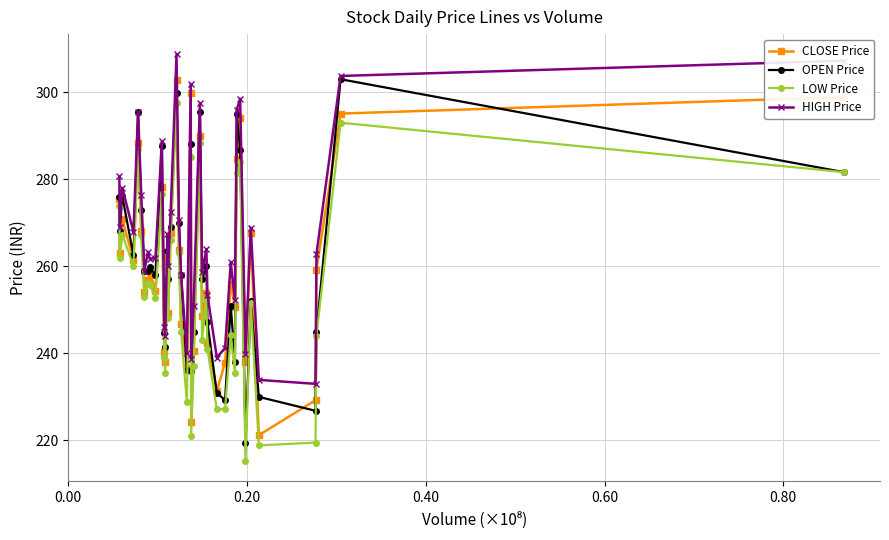

True or false: LOW Price and HIGH Price cross at least once.

False